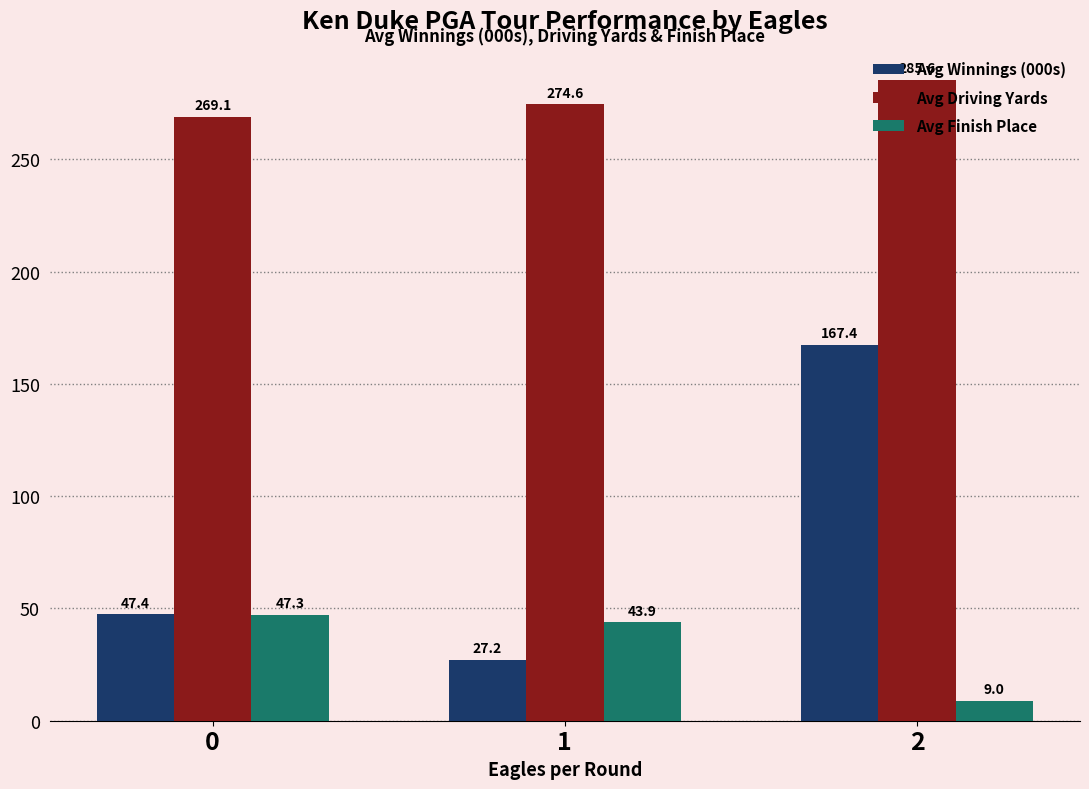

List the series in order of their peak value, lowest first.

Avg Finish Place, Avg Winnings (000s), Avg Driving Yards